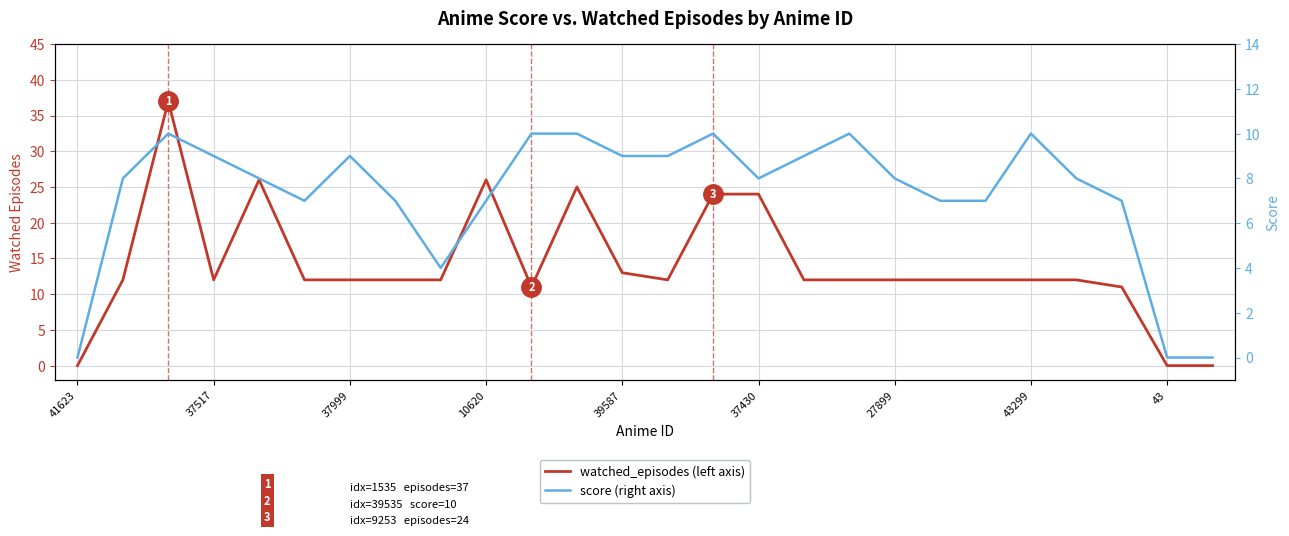

What is the label of the 17th point from the left?

16